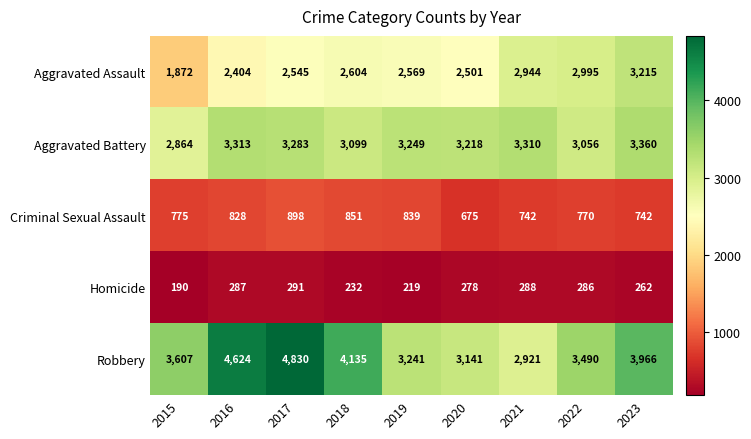

Which label corresponds to the largest value in the chart?

2017